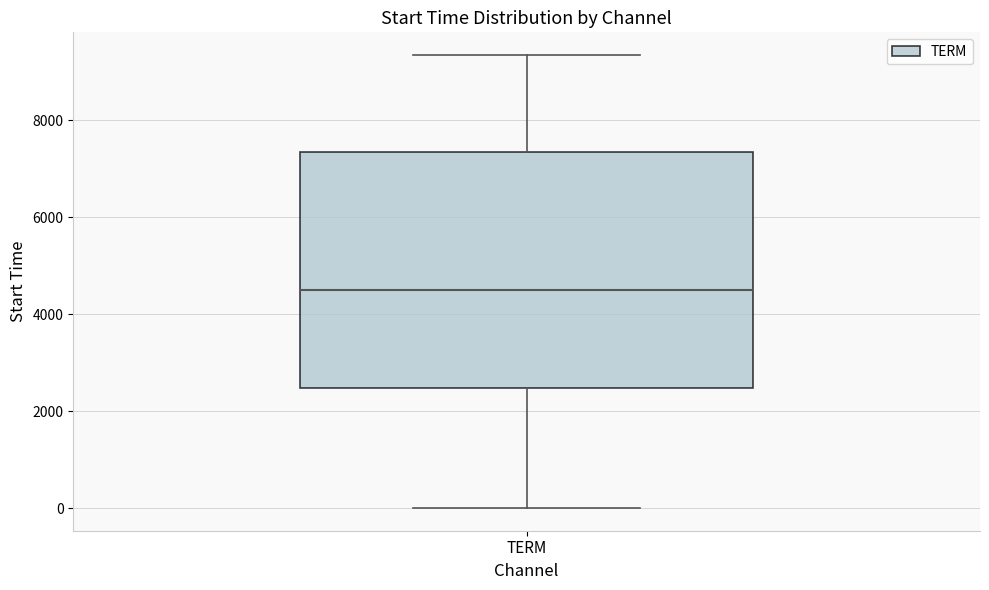

Where is the lower edge of the box for TERM on the y-axis? The values are not printed on the chart, so give them approximately, as read against the axis.

2400